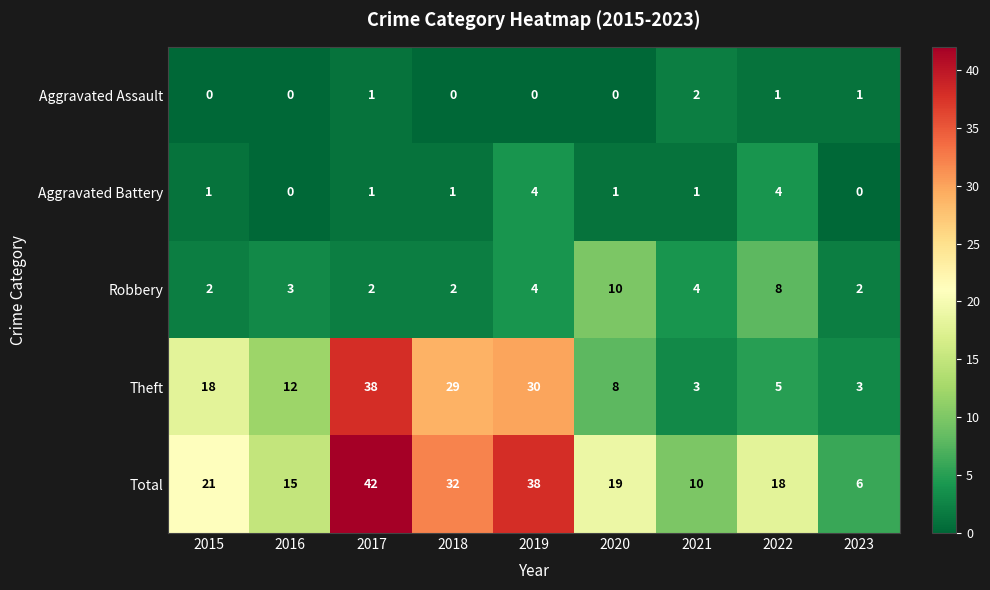

The value of Robbery at 2019 is 2. True or false?

False